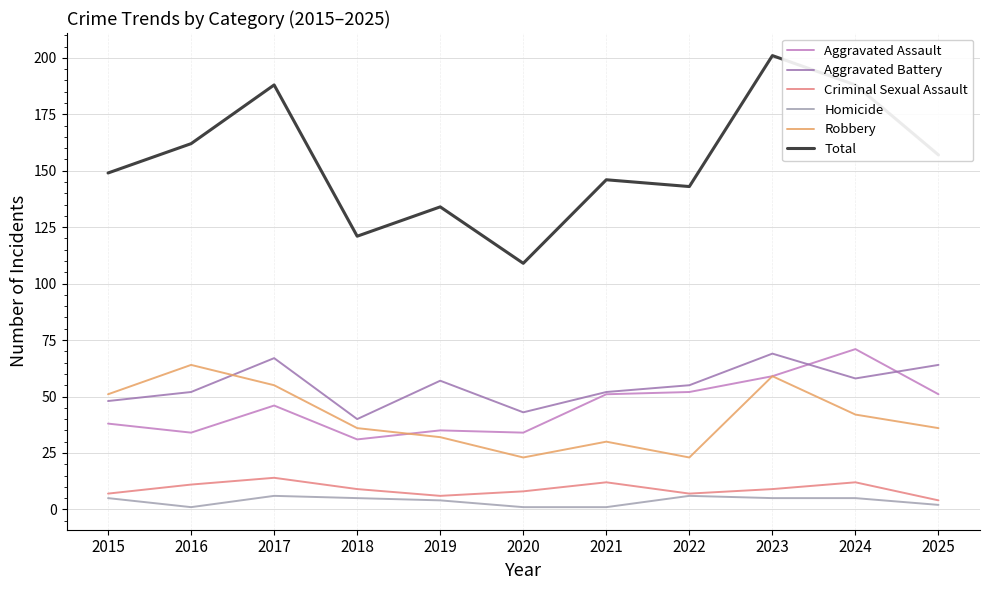

Reading left to right, what are all the values shown in this chart?

Aggravated Assault: 38	34	46	31	35	34	51	52	59	71	51
Aggravated Battery: 48	52	67	40	57	43	52	55	69	58	64
Criminal Sexual Assault: 7	11	14	9	6	8	12	7	9	12	4
Homicide: 5	1	6	5	4	1	1	6	5	5	2
Robbery: 51	64	55	36	32	23	30	23	59	42	36
Total: 149	162	188	121	134	109	146	143	201	188	157